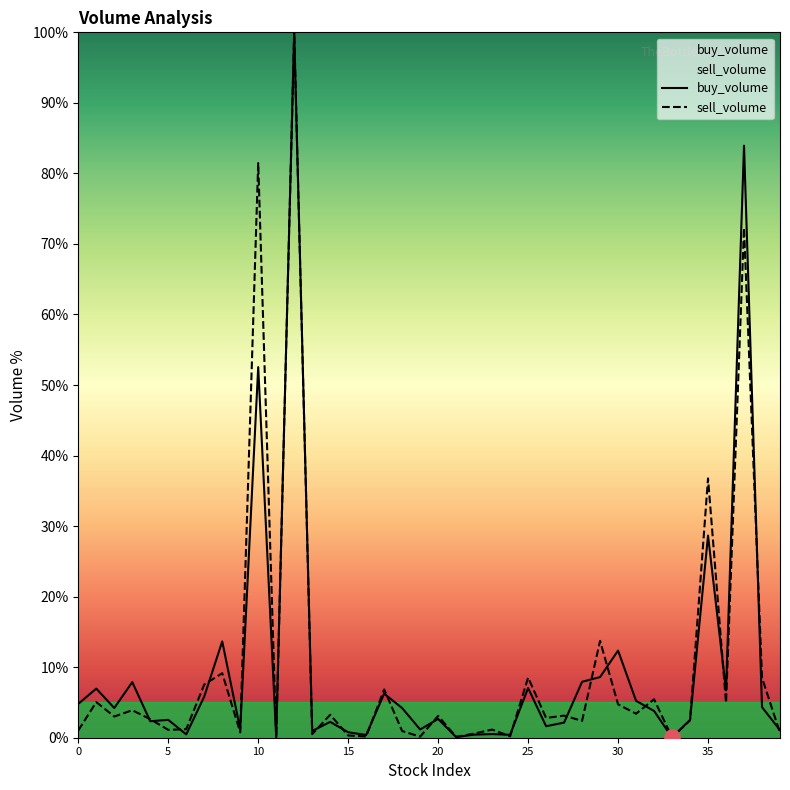

Which series has the largest total across all categories?

sell_volume